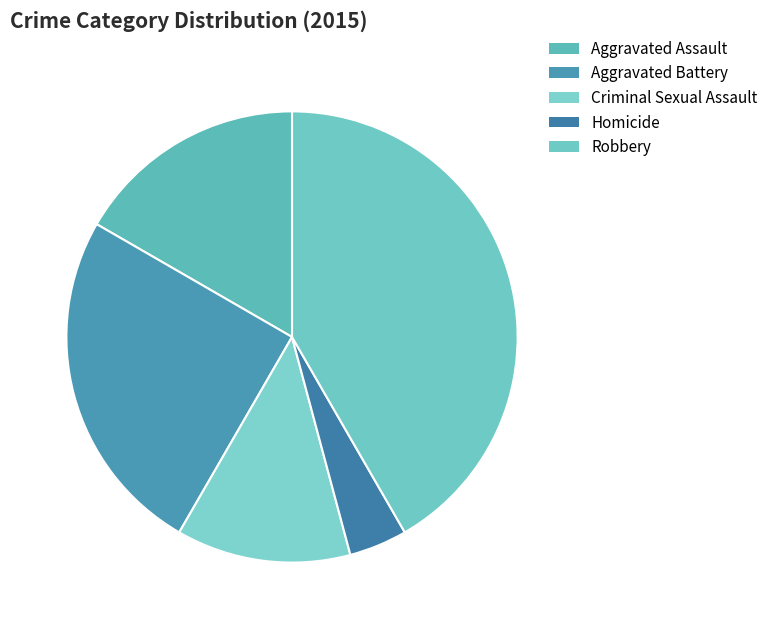

What portion of the pie excludes Aggravated Battery?

75.0%